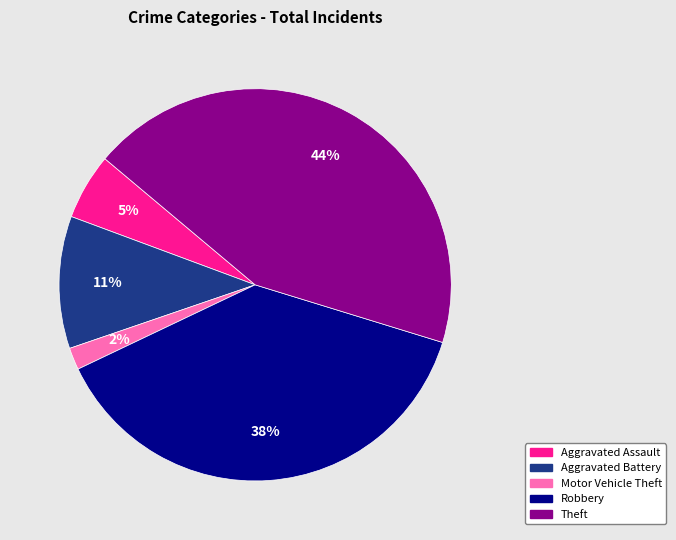

To the nearest percent, what is the average slice percentage?

20%